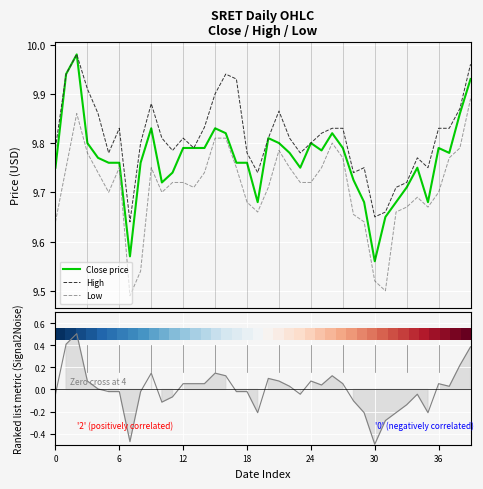

True or false: High and Low intersect in this chart.

False